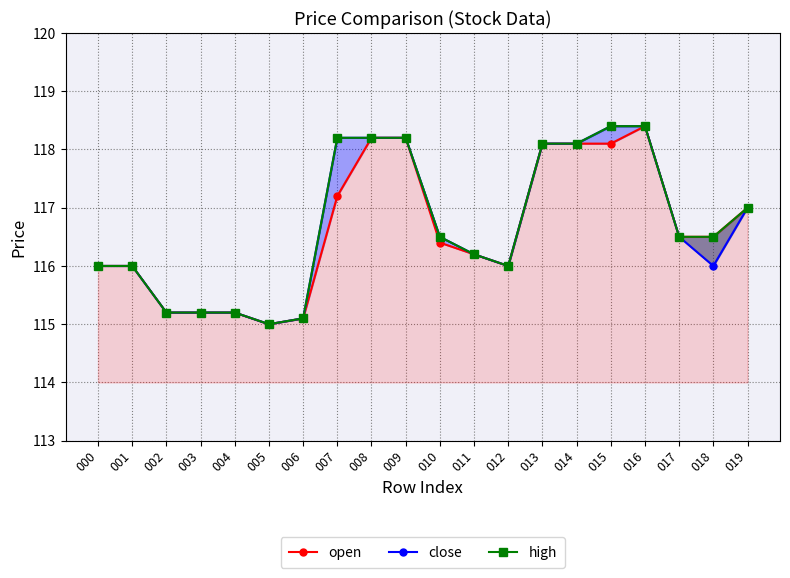

Which series changed the most between 002 and 010?

close